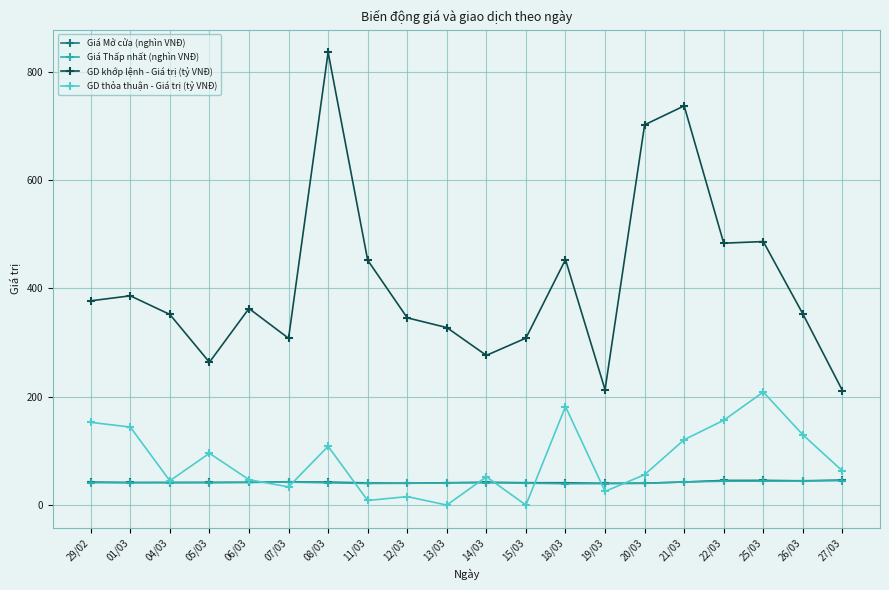

What is the value of the GD thỏa thuận - Giá trị (tỷ VNĐ) point at the 16th from the left?

120.7